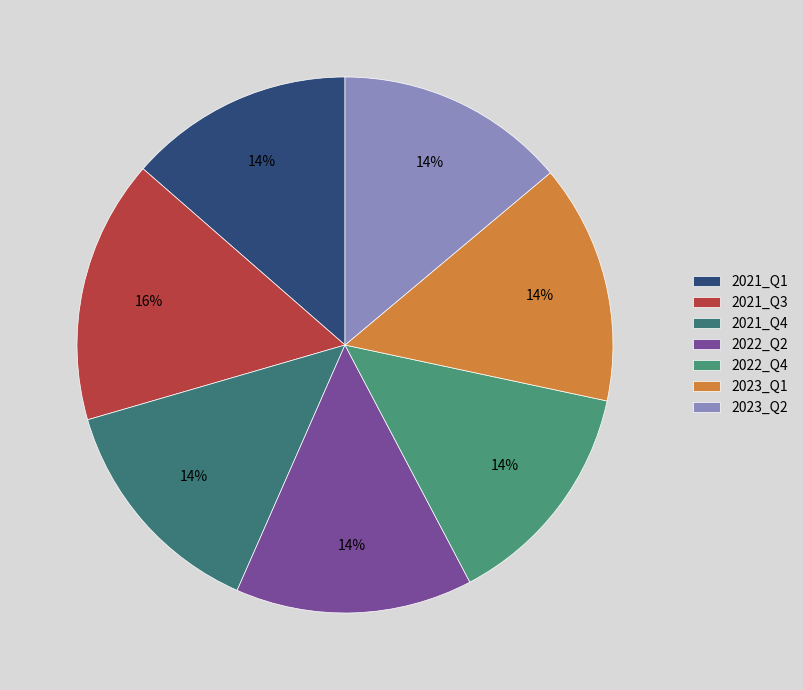

The 2021_Q1 slice represents 14% of the pie. True or false?

True